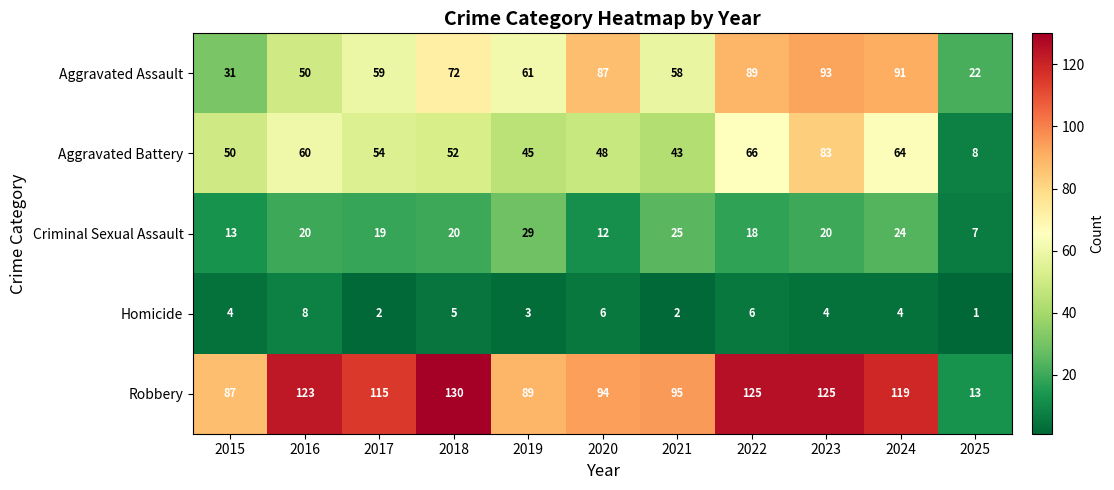

What is the spread (max minus min) of values at 2015?

83